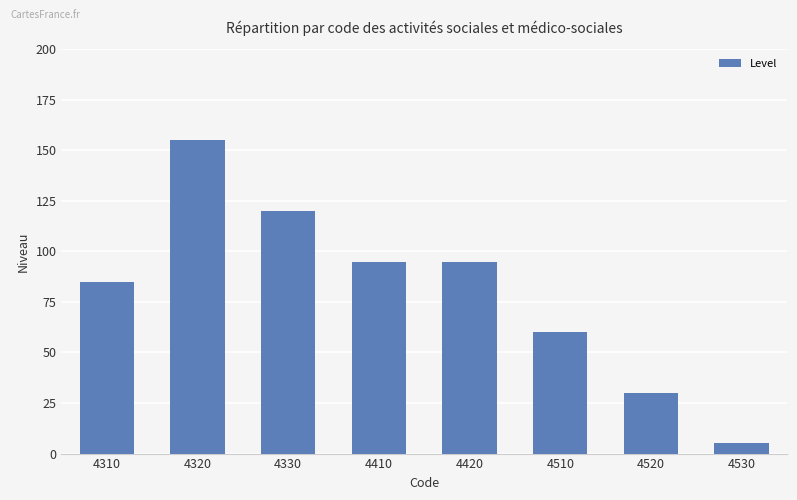

What is the change in value from 4320 to 4410?

-60